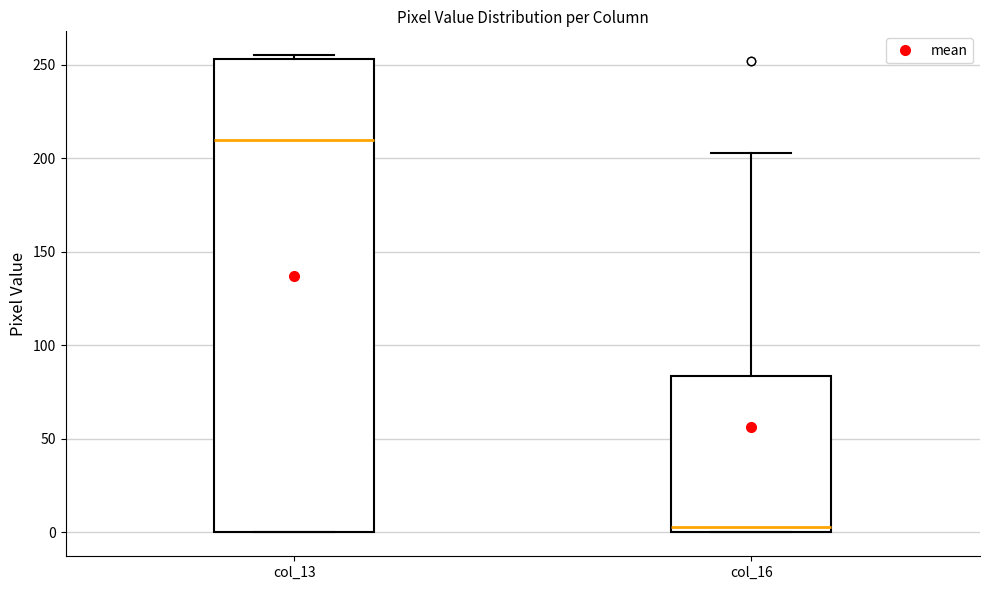

Which box's median line is the highest?

col_13